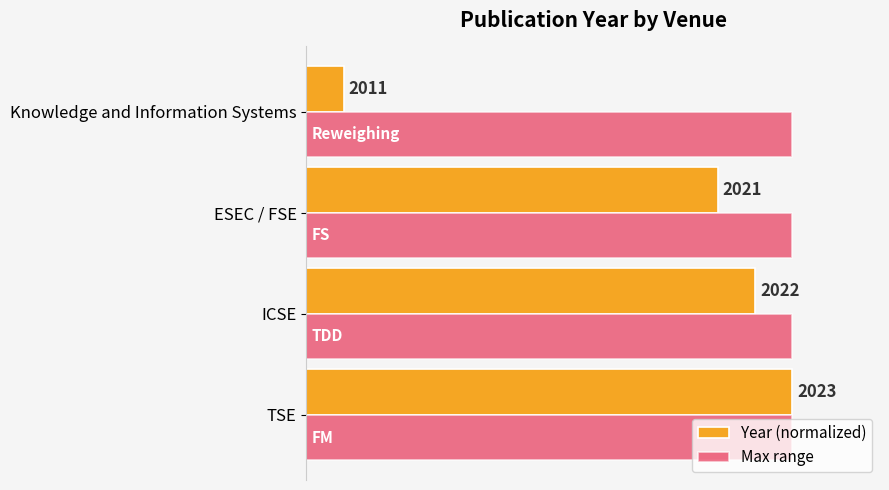

What are all the series names shown in the legend?

Year (normalized), Max range